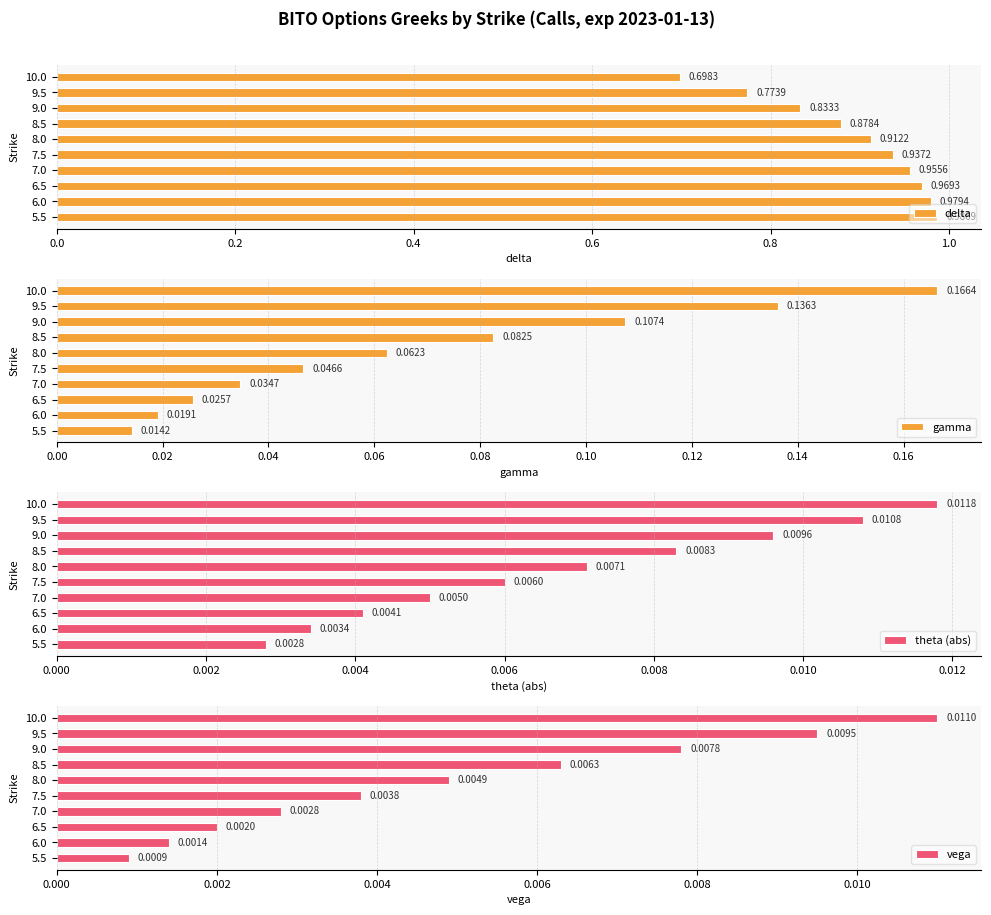

True or false: gamma has a value of 0.0 at 8.5.

False